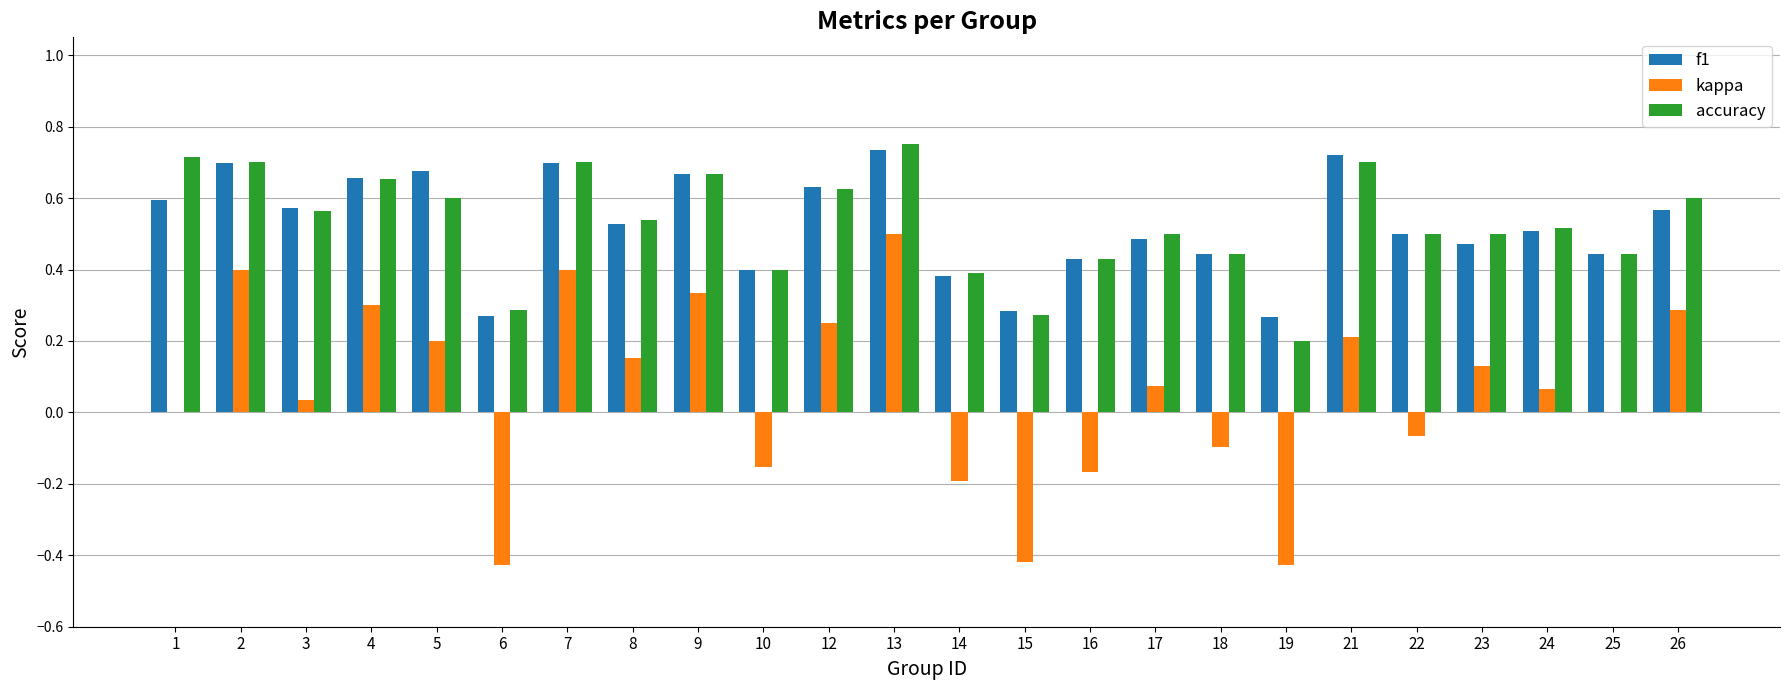

Are the bars grouped side by side (vs. stacked)?

Yes